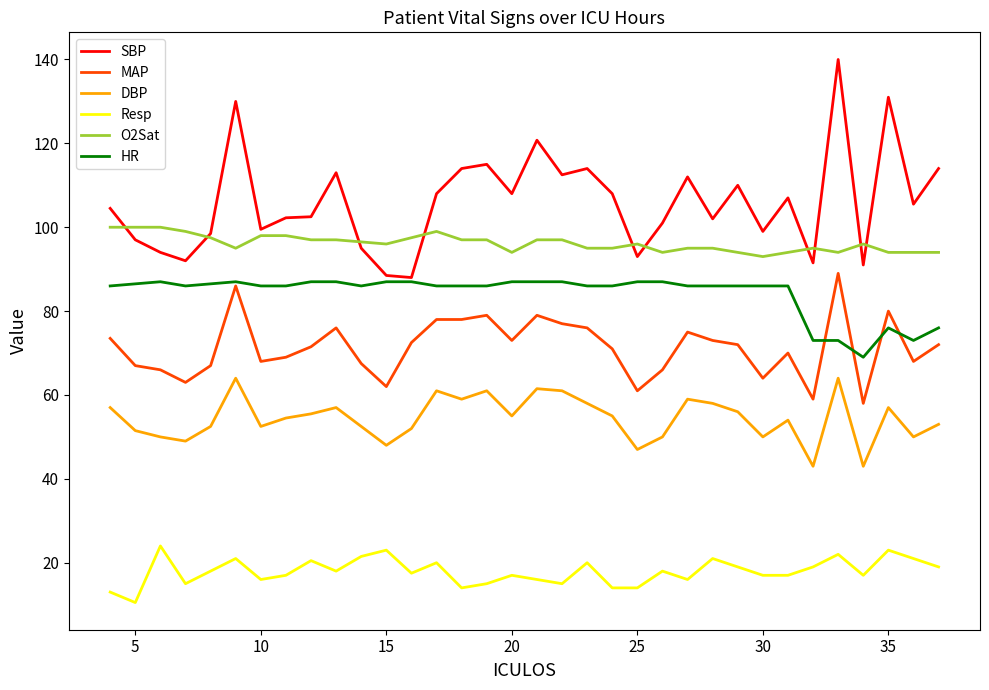

What is the greatest value displayed?

140.0